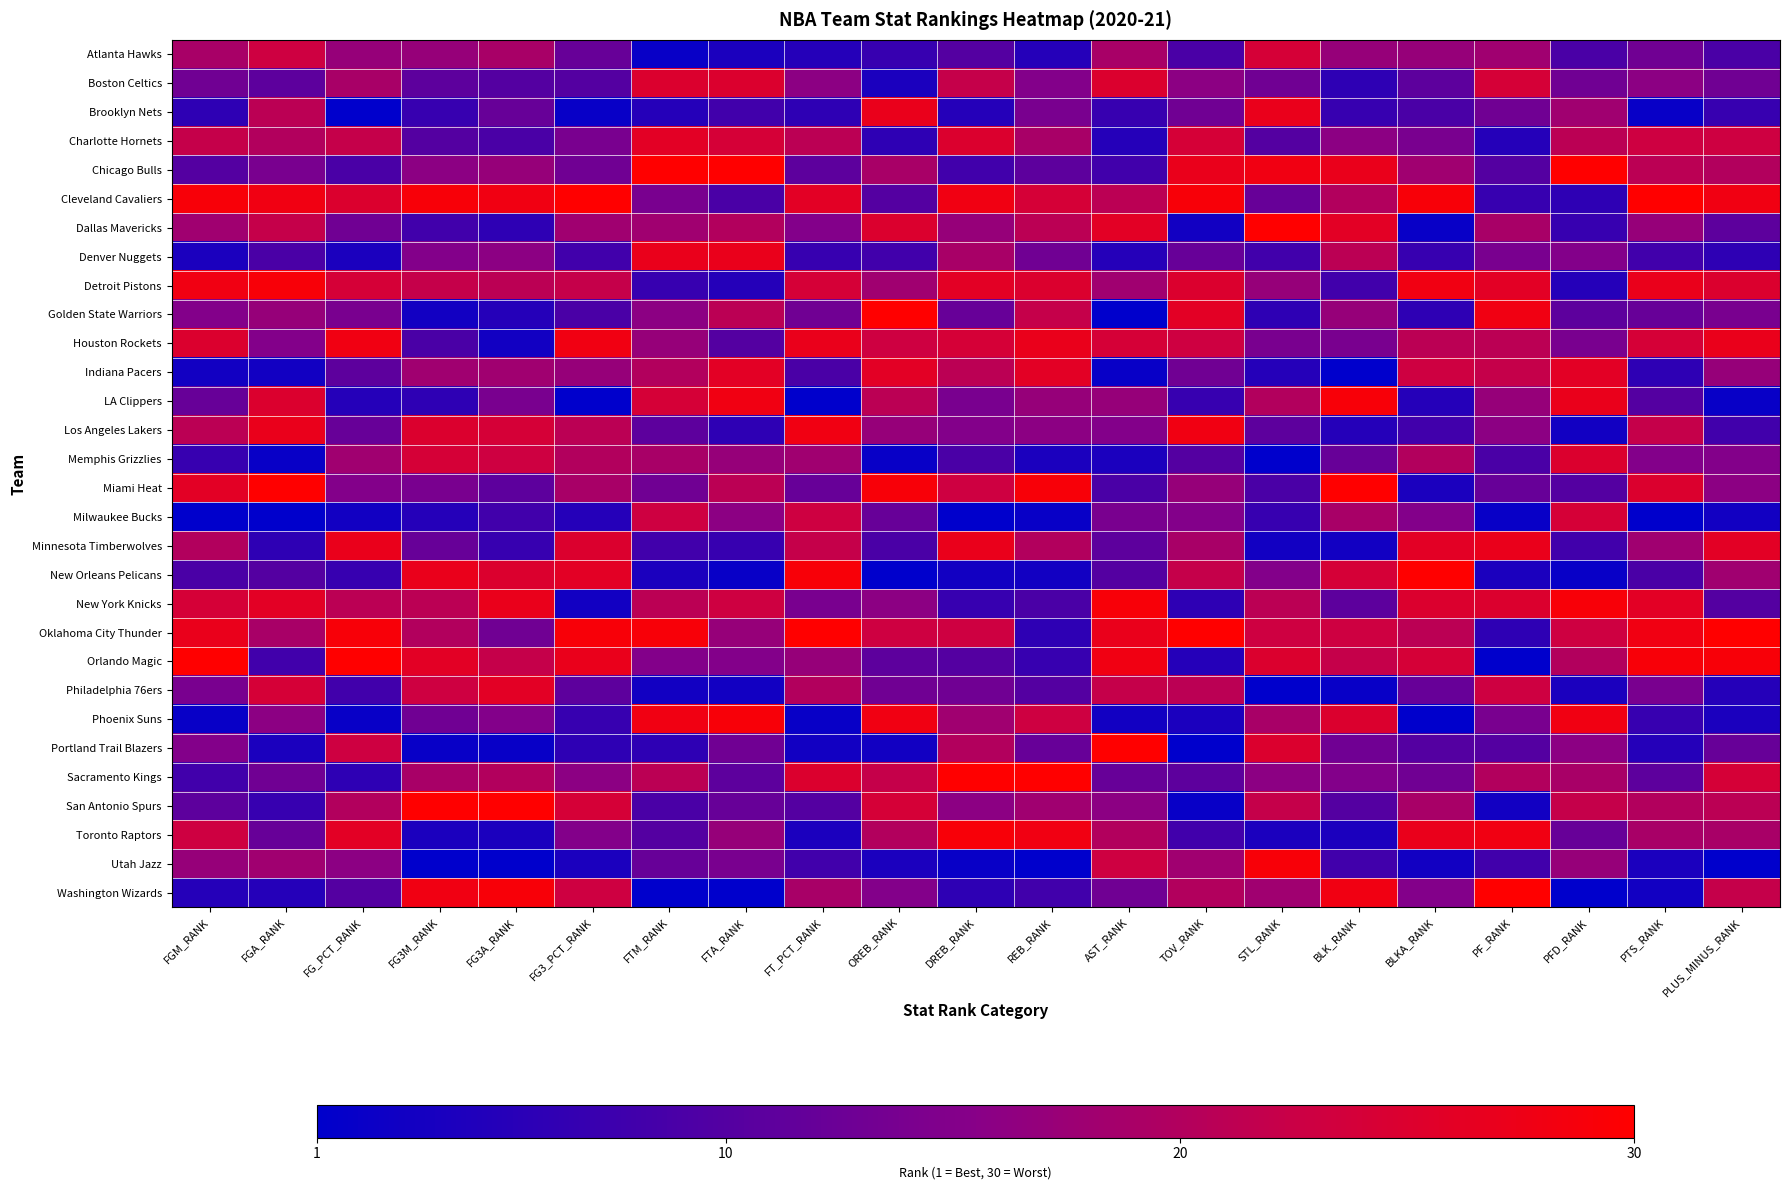

Reading right to left, what are all the values shown in this chart?

Atlanta Hawks: PLUS_MINUS_RANK=9	PTS_RANK=13	PFD_RANK=9	PF_RANK=18	BLKA_RANK=17	BLK_RANK=17	STL_RANK=24	TOV_RANK=9	AST_RANK=19	REB_RANK=5	DREB_RANK=10	OREB_RANK=7	FT_PCT_RANK=5	FTA_RANK=4	FTM_RANK=2	FG3_PCT_RANK=12	FG3A_RANK=19	FG3M_RANK=17	FG_PCT_RANK=17	FGA_RANK=23	FGM_RANK=19
Boston Celtics: PLUS_MINUS_RANK=13	PTS_RANK=16	PFD_RANK=13	PF_RANK=24	BLKA_RANK=11	BLK_RANK=6	STL_RANK=13	TOV_RANK=16	AST_RANK=25	REB_RANK=15	DREB_RANK=22	OREB_RANK=4	FT_PCT_RANK=16	FTA_RANK=25	FTM_RANK=25	FG3_PCT_RANK=10	FG3A_RANK=10	FG3M_RANK=11	FG_PCT_RANK=19	FGA_RANK=11	FGM_RANK=13
Brooklyn Nets: PLUS_MINUS_RANK=7	PTS_RANK=2	PFD_RANK=18	PF_RANK=13	BLKA_RANK=9	BLK_RANK=7	STL_RANK=27	TOV_RANK=13	AST_RANK=7	REB_RANK=14	DREB_RANK=5	OREB_RANK=27	FT_PCT_RANK=6	FTA_RANK=8	FTM_RANK=5	FG3_PCT_RANK=2	FG3A_RANK=12	FG3M_RANK=7	FG_PCT_RANK=1	FGA_RANK=21	FGM_RANK=6
Charlotte Hornets: PLUS_MINUS_RANK=23	PTS_RANK=23	PFD_RANK=21	PF_RANK=5	BLKA_RANK=14	BLK_RANK=16	STL_RANK=10	TOV_RANK=24	AST_RANK=5	REB_RANK=19	DREB_RANK=25	OREB_RANK=6	FT_PCT_RANK=21	FTA_RANK=24	FTM_RANK=26	FG3_PCT_RANK=14	FG3A_RANK=9	FG3M_RANK=10	FG_PCT_RANK=22	FGA_RANK=20	FGM_RANK=22
Chicago Bulls: PLUS_MINUS_RANK=20	PTS_RANK=21	PFD_RANK=30	PF_RANK=10	BLKA_RANK=18	BLK_RANK=27	STL_RANK=28	TOV_RANK=27	AST_RANK=8	REB_RANK=11	DREB_RANK=8	OREB_RANK=19	FT_PCT_RANK=11	FTA_RANK=30	FTM_RANK=30	FG3_PCT_RANK=13	FG3A_RANK=17	FG3M_RANK=16	FG_PCT_RANK=9	FGA_RANK=14	FGM_RANK=10
Cleveland Cavaliers: PLUS_MINUS_RANK=28	PTS_RANK=30	PFD_RANK=6	PF_RANK=7	BLKA_RANK=29	BLK_RANK=20	STL_RANK=12	TOV_RANK=29	AST_RANK=21	REB_RANK=24	DREB_RANK=28	OREB_RANK=10	FT_PCT_RANK=26	FTA_RANK=9	FTM_RANK=14	FG3_PCT_RANK=30	FG3A_RANK=28	FG3M_RANK=29	FG_PCT_RANK=25	FGA_RANK=28	FGM_RANK=29
Dallas Mavericks: PLUS_MINUS_RANK=11	PTS_RANK=17	PFD_RANK=7	PF_RANK=19	BLKA_RANK=2	BLK_RANK=26	STL_RANK=30	TOV_RANK=3	AST_RANK=26	REB_RANK=21	DREB_RANK=17	OREB_RANK=25	FT_PCT_RANK=15	FTA_RANK=20	FTM_RANK=18	FG3_PCT_RANK=18	FG3A_RANK=6	FG3M_RANK=8	FG_PCT_RANK=13	FGA_RANK=22	FGM_RANK=18
Denver Nuggets: PLUS_MINUS_RANK=6	PTS_RANK=8	PFD_RANK=15	PF_RANK=14	BLKA_RANK=7	BLK_RANK=21	STL_RANK=8	TOV_RANK=12	AST_RANK=5	REB_RANK=13	DREB_RANK=19	OREB_RANK=8	FT_PCT_RANK=7	FTA_RANK=27	FTM_RANK=27	FG3_PCT_RANK=8	FG3A_RANK=16	FG3M_RANK=15	FG_PCT_RANK=4	FGA_RANK=9	FGM_RANK=4
Detroit Pistons: PLUS_MINUS_RANK=25	PTS_RANK=27	PFD_RANK=5	PF_RANK=26	BLKA_RANK=28	BLK_RANK=8	STL_RANK=17	TOV_RANK=25	AST_RANK=18	REB_RANK=25	DREB_RANK=26	OREB_RANK=18	FT_PCT_RANK=24	FTA_RANK=5	FTM_RANK=7	FG3_PCT_RANK=22	FG3A_RANK=21	FG3M_RANK=22	FG_PCT_RANK=24	FGA_RANK=29	FGM_RANK=28
Golden State Warriors: PLUS_MINUS_RANK=14	PTS_RANK=12	PFD_RANK=11	PF_RANK=28	BLKA_RANK=6	BLK_RANK=17	STL_RANK=6	TOV_RANK=26	AST_RANK=1	REB_RANK=22	DREB_RANK=12	OREB_RANK=30	FT_PCT_RANK=13	FTA_RANK=21	FTM_RANK=16	FG3_PCT_RANK=9	FG3A_RANK=5	FG3M_RANK=3	FG_PCT_RANK=14	FGA_RANK=17	FGM_RANK=15
Houston Rockets: PLUS_MINUS_RANK=27	PTS_RANK=24	PFD_RANK=14	PF_RANK=21	BLKA_RANK=21	BLK_RANK=14	STL_RANK=14	TOV_RANK=23	AST_RANK=24	REB_RANK=27	DREB_RANK=24	OREB_RANK=23	FT_PCT_RANK=27	FTA_RANK=10	FTM_RANK=17	FG3_PCT_RANK=28	FG3A_RANK=3	FG3M_RANK=9	FG_PCT_RANK=28	FGA_RANK=15	FGM_RANK=25
Indiana Pacers: PLUS_MINUS_RANK=17	PTS_RANK=6	PFD_RANK=26	PF_RANK=22	BLKA_RANK=23	BLK_RANK=1	STL_RANK=5	TOV_RANK=13	AST_RANK=2	REB_RANK=26	DREB_RANK=21	OREB_RANK=26	FT_PCT_RANK=9	FTA_RANK=26	FTM_RANK=20	FG3_PCT_RANK=17	FG3A_RANK=18	FG3M_RANK=18	FG_PCT_RANK=11	FGA_RANK=3	FGM_RANK=3
LA Clippers: PLUS_MINUS_RANK=2	PTS_RANK=10	PFD_RANK=27	PF_RANK=17	BLKA_RANK=5	BLK_RANK=29	STL_RANK=20	TOV_RANK=7	AST_RANK=17	REB_RANK=17	DREB_RANK=14	OREB_RANK=21	FT_PCT_RANK=1	FTA_RANK=28	FTM_RANK=24	FG3_PCT_RANK=1	FG3A_RANK=14	FG3M_RANK=6	FG_PCT_RANK=5	FGA_RANK=25	FGM_RANK=12
Los Angeles Lakers: PLUS_MINUS_RANK=8	PTS_RANK=22	PFD_RANK=3	PF_RANK=16	BLKA_RANK=8	BLK_RANK=5	STL_RANK=11	TOV_RANK=28	AST_RANK=15	REB_RANK=16	DREB_RANK=15	OREB_RANK=17	FT_PCT_RANK=28	FTA_RANK=6	FTM_RANK=11	FG3_PCT_RANK=21	FG3A_RANK=24	FG3M_RANK=25	FG_PCT_RANK=12	FGA_RANK=27	FGM_RANK=21
Memphis Grizzlies: PLUS_MINUS_RANK=15	PTS_RANK=15	PFD_RANK=25	PF_RANK=9	BLKA_RANK=20	BLK_RANK=12	STL_RANK=1	TOV_RANK=10	AST_RANK=4	REB_RANK=4	DREB_RANK=9	OREB_RANK=2	FT_PCT_RANK=18	FTA_RANK=17	FTM_RANK=19	FG3_PCT_RANK=20	FG3A_RANK=23	FG3M_RANK=24	FG_PCT_RANK=18	FGA_RANK=2	FGM_RANK=7
Miami Heat: PLUS_MINUS_RANK=16	PTS_RANK=25	PFD_RANK=10	PF_RANK=12	BLKA_RANK=4	BLK_RANK=30	STL_RANK=9	TOV_RANK=17	AST_RANK=9	REB_RANK=29	DREB_RANK=23	OREB_RANK=29	FT_PCT_RANK=12	FTA_RANK=21	FTM_RANK=13	FG3_PCT_RANK=19	FG3A_RANK=11	FG3M_RANK=14	FG_PCT_RANK=15	FGA_RANK=30	FGM_RANK=26
Milwaukee Bucks: PLUS_MINUS_RANK=3	PTS_RANK=1	PFD_RANK=24	PF_RANK=2	BLKA_RANK=15	BLK_RANK=19	STL_RANK=7	TOV_RANK=15	AST_RANK=14	REB_RANK=2	DREB_RANK=1	OREB_RANK=12	FT_PCT_RANK=23	FTA_RANK=16	FTM_RANK=23	FG3_PCT_RANK=5	FG3A_RANK=8	FG3M_RANK=5	FG_PCT_RANK=3	FGA_RANK=1	FGM_RANK=1
Minnesota Timberwolves: PLUS_MINUS_RANK=26	PTS_RANK=18	PFD_RANK=8	PF_RANK=27	BLKA_RANK=26	BLK_RANK=3	STL_RANK=3	TOV_RANK=19	AST_RANK=11	REB_RANK=20	DREB_RANK=27	OREB_RANK=9	FT_PCT_RANK=22	FTA_RANK=7	FTM_RANK=8	FG3_PCT_RANK=25	FG3A_RANK=7	FG3M_RANK=12	FG_PCT_RANK=27	FGA_RANK=6	FGM_RANK=20
New Orleans Pelicans: PLUS_MINUS_RANK=18	PTS_RANK=9	PFD_RANK=2	PF_RANK=4	BLKA_RANK=30	BLK_RANK=24	STL_RANK=15	TOV_RANK=22	AST_RANK=10	REB_RANK=3	DREB_RANK=3	OREB_RANK=1	FT_PCT_RANK=29	FTA_RANK=2	FTM_RANK=4	FG3_PCT_RANK=26	FG3A_RANK=25	FG3M_RANK=27	FG_PCT_RANK=7	FGA_RANK=10	FGM_RANK=9
New York Knicks: PLUS_MINUS_RANK=10	PTS_RANK=26	PFD_RANK=29	PF_RANK=25	BLKA_RANK=25	BLK_RANK=11	STL_RANK=21	TOV_RANK=6	AST_RANK=29	REB_RANK=9	DREB_RANK=7	OREB_RANK=16	FT_PCT_RANK=14	FTA_RANK=23	FTM_RANK=21	FG3_PCT_RANK=3	FG3A_RANK=27	FG3M_RANK=21	FG_PCT_RANK=21	FGA_RANK=26	FGM_RANK=24
Oklahoma City Thunder: PLUS_MINUS_RANK=30	PTS_RANK=28	PFD_RANK=23	PF_RANK=6	BLKA_RANK=21	BLK_RANK=23	STL_RANK=23	TOV_RANK=30	AST_RANK=27	REB_RANK=6	DREB_RANK=23	OREB_RANK=23	FT_PCT_RANK=30	FTA_RANK=17	FTM_RANK=29	FG3_PCT_RANK=29	FG3A_RANK=13	FG3M_RANK=20	FG_PCT_RANK=29	FGA_RANK=19	FGM_RANK=27
Orlando Magic: PLUS_MINUS_RANK=29	PTS_RANK=29	PFD_RANK=20	PF_RANK=1	BLKA_RANK=24	BLK_RANK=22	STL_RANK=25	TOV_RANK=5	AST_RANK=28	REB_RANK=7	DREB_RANK=10	OREB_RANK=11	FT_PCT_RANK=17	FTA_RANK=15	FTM_RANK=15	FG3_PCT_RANK=27	FG3A_RANK=22	FG3M_RANK=26	FG_PCT_RANK=30	FGA_RANK=8	FGM_RANK=30
Philadelphia 76ers: PLUS_MINUS_RANK=5	PTS_RANK=14	PFD_RANK=4	PF_RANK=23	BLKA_RANK=12	BLK_RANK=2	STL_RANK=1	TOV_RANK=21	AST_RANK=22	REB_RANK=10	DREB_RANK=13	OREB_RANK=13	FT_PCT_RANK=20	FTA_RANK=3	FTM_RANK=3	FG3_PCT_RANK=11	FG3A_RANK=26	FG3M_RANK=23	FG_PCT_RANK=8	FGA_RANK=24	FGM_RANK=14
Phoenix Suns: PLUS_MINUS_RANK=4	PTS_RANK=7	PFD_RANK=28	PF_RANK=14	BLKA_RANK=1	BLK_RANK=25	STL_RANK=19	TOV_RANK=4	AST_RANK=3	REB_RANK=23	DREB_RANK=18	OREB_RANK=28	FT_PCT_RANK=2	FTA_RANK=29	FTM_RANK=28	FG3_PCT_RANK=7	FG3A_RANK=15	FG3M_RANK=13	FG_PCT_RANK=2	FGA_RANK=16	FGM_RANK=2
Portland Trail Blazers: PLUS_MINUS_RANK=12	PTS_RANK=5	PFD_RANK=16	PF_RANK=10	BLKA_RANK=10	BLK_RANK=13	STL_RANK=25	TOV_RANK=1	AST_RANK=30	REB_RANK=12	DREB_RANK=20	OREB_RANK=3	FT_PCT_RANK=3	FTA_RANK=13	FTM_RANK=6	FG3_PCT_RANK=6	FG3A_RANK=2	FG3M_RANK=2	FG_PCT_RANK=23	FGA_RANK=4	FGM_RANK=15
Sacramento Kings: PLUS_MINUS_RANK=24	PTS_RANK=11	PFD_RANK=19	PF_RANK=20	BLKA_RANK=13	BLK_RANK=15	STL_RANK=16	TOV_RANK=11	AST_RANK=12	REB_RANK=30	DREB_RANK=30	OREB_RANK=22	FT_PCT_RANK=25	FTA_RANK=11	FTM_RANK=21	FG3_PCT_RANK=16	FG3A_RANK=20	FG3M_RANK=19	FG_PCT_RANK=6	FGA_RANK=13	FGM_RANK=8
San Antonio Spurs: PLUS_MINUS_RANK=21	PTS_RANK=20	PFD_RANK=22	PF_RANK=3	BLKA_RANK=19	BLK_RANK=10	STL_RANK=22	TOV_RANK=2	AST_RANK=16	REB_RANK=18	DREB_RANK=16	OREB_RANK=24	FT_PCT_RANK=10	FTA_RANK=12	FTM_RANK=9	FG3_PCT_RANK=24	FG3A_RANK=30	FG3M_RANK=30	FG_PCT_RANK=20	FGA_RANK=7	FGM_RANK=11
Toronto Raptors: PLUS_MINUS_RANK=19	PTS_RANK=19	PFD_RANK=12	PF_RANK=28	BLKA_RANK=27	BLK_RANK=4	STL_RANK=4	TOV_RANK=8	AST_RANK=20	REB_RANK=28	DREB_RANK=29	OREB_RANK=20	FT_PCT_RANK=4	FTA_RANK=17	FTM_RANK=10	FG3_PCT_RANK=15	FG3A_RANK=4	FG3M_RANK=4	FG_PCT_RANK=26	FGA_RANK=12	FGM_RANK=23
Utah Jazz: PLUS_MINUS_RANK=1	PTS_RANK=4	PFD_RANK=17	PF_RANK=8	BLKA_RANK=3	BLK_RANK=8	STL_RANK=29	TOV_RANK=18	AST_RANK=23	REB_RANK=1	DREB_RANK=2	OREB_RANK=4	FT_PCT_RANK=8	FTA_RANK=14	FTM_RANK=12	FG3_PCT_RANK=4	FG3A_RANK=1	FG3M_RANK=1	FG_PCT_RANK=16	FGA_RANK=18	FGM_RANK=17
Washington Wizards: PLUS_MINUS_RANK=22	PTS_RANK=3	PFD_RANK=1	PF_RANK=30	BLKA_RANK=15	BLK_RANK=28	STL_RANK=18	TOV_RANK=20	AST_RANK=13	REB_RANK=8	DREB_RANK=6	OREB_RANK=15	FT_PCT_RANK=19	FTA_RANK=1	FTM_RANK=1	FG3_PCT_RANK=23	FG3A_RANK=29	FG3M_RANK=28	FG_PCT_RANK=10	FGA_RANK=5	FGM_RANK=5